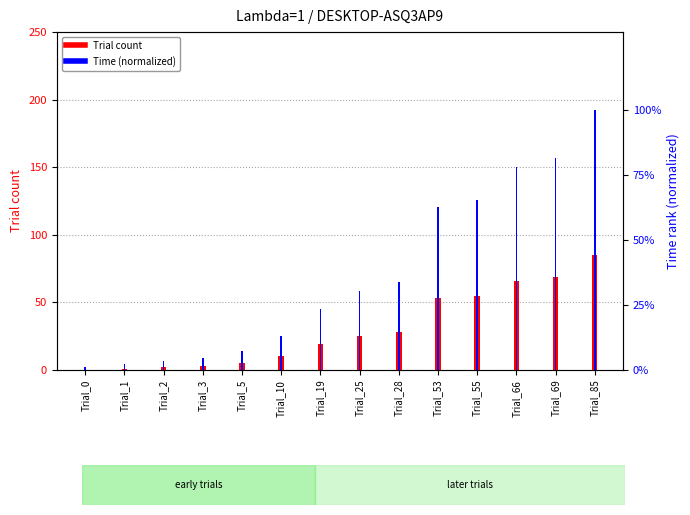

What is the difference between the maximum and second lowest values in the Trial series?

84.0